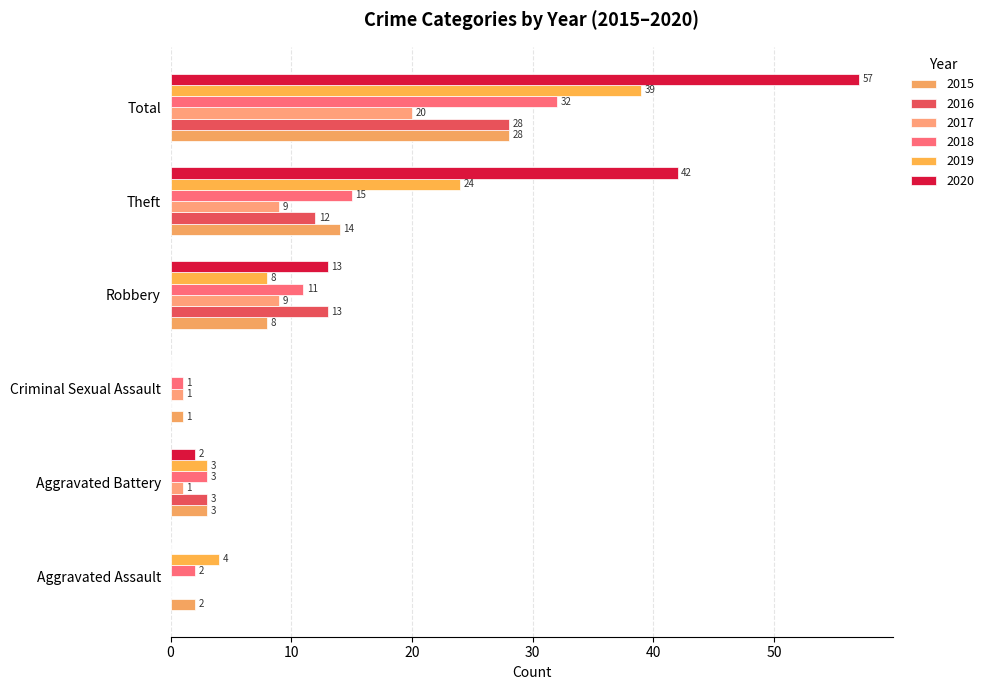

What is the label of the 2nd bar from the right?

Theft